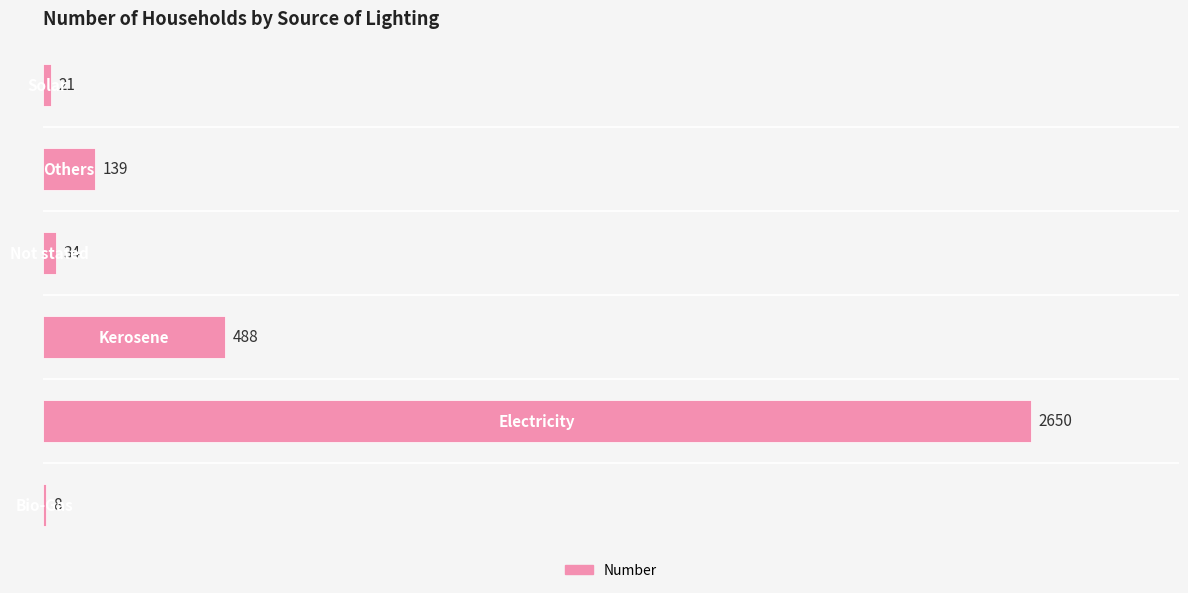

What is the greatest value displayed?

2650